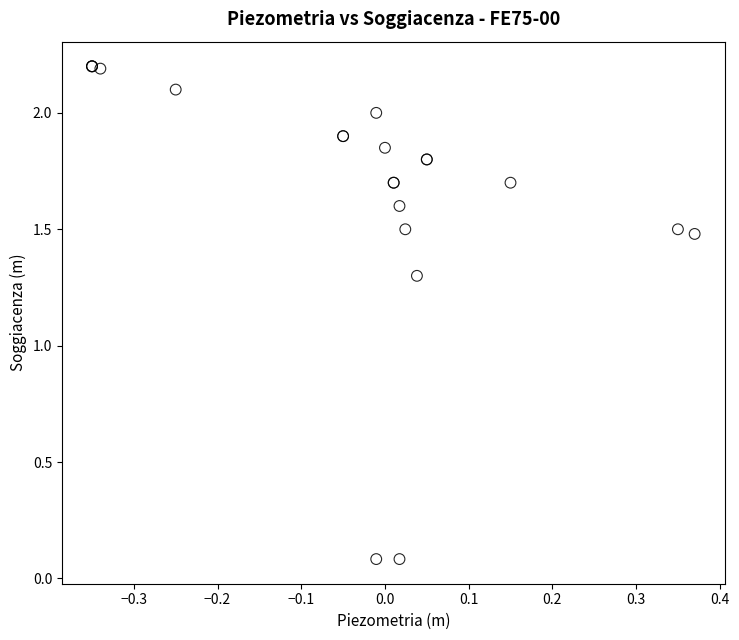

What Y value in the scatter plot is closest to 1?

1.3